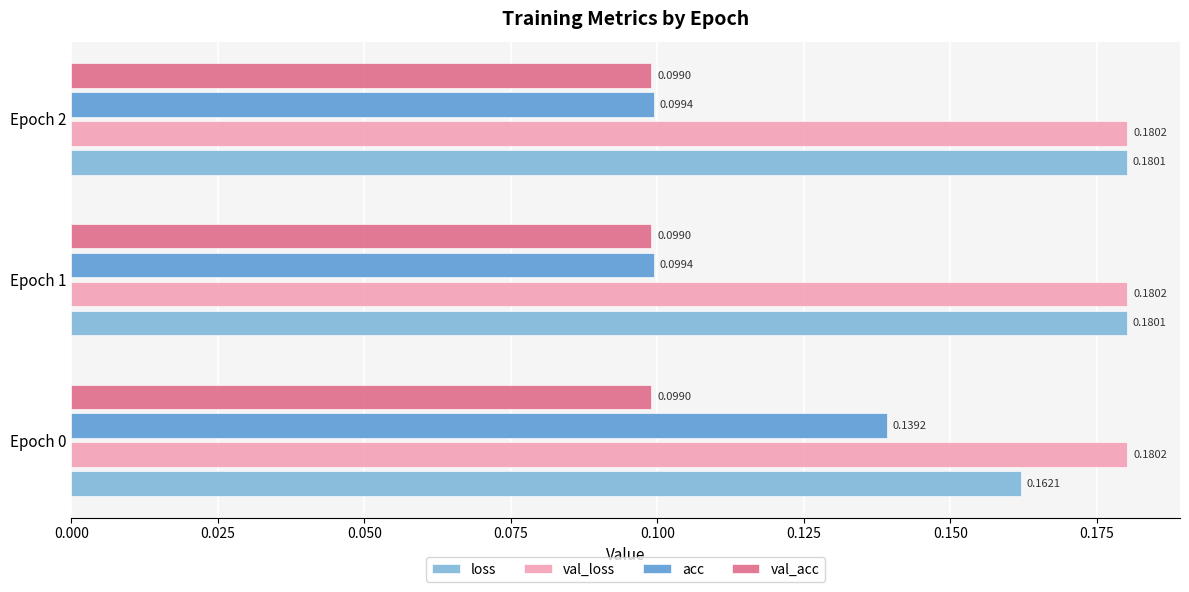

Rank the series by their maximum value, from highest to lowest.

val_loss, loss, acc, val_acc